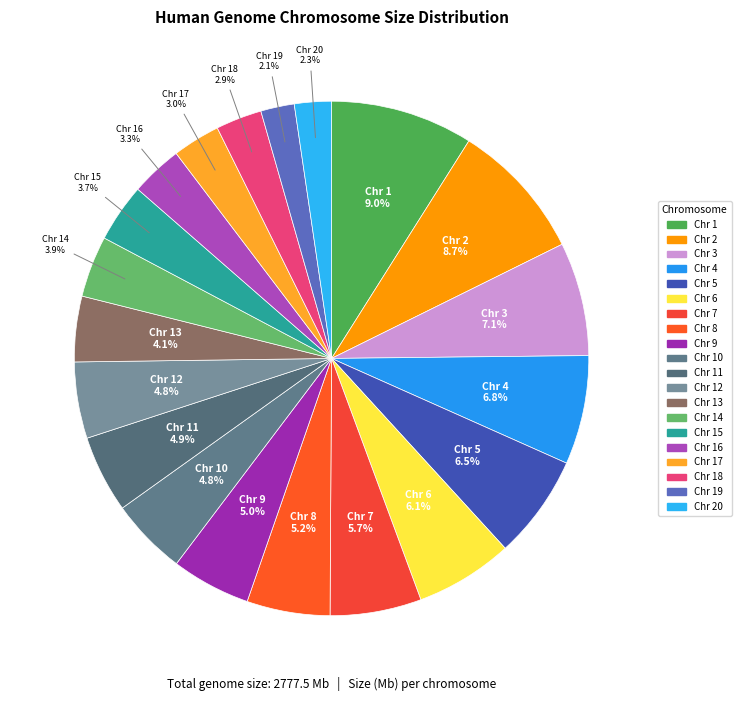

How many slices are in this pie chart?

20